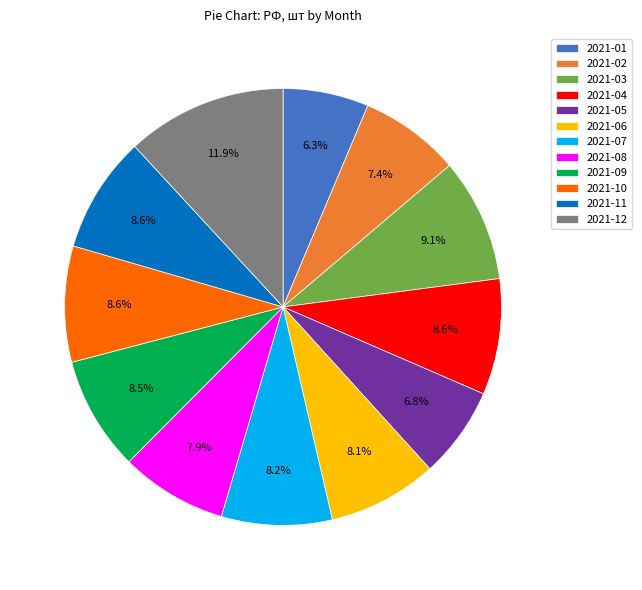

To the nearest percent, what is the combined percentage of 2021-07 and 2021-08?

16%